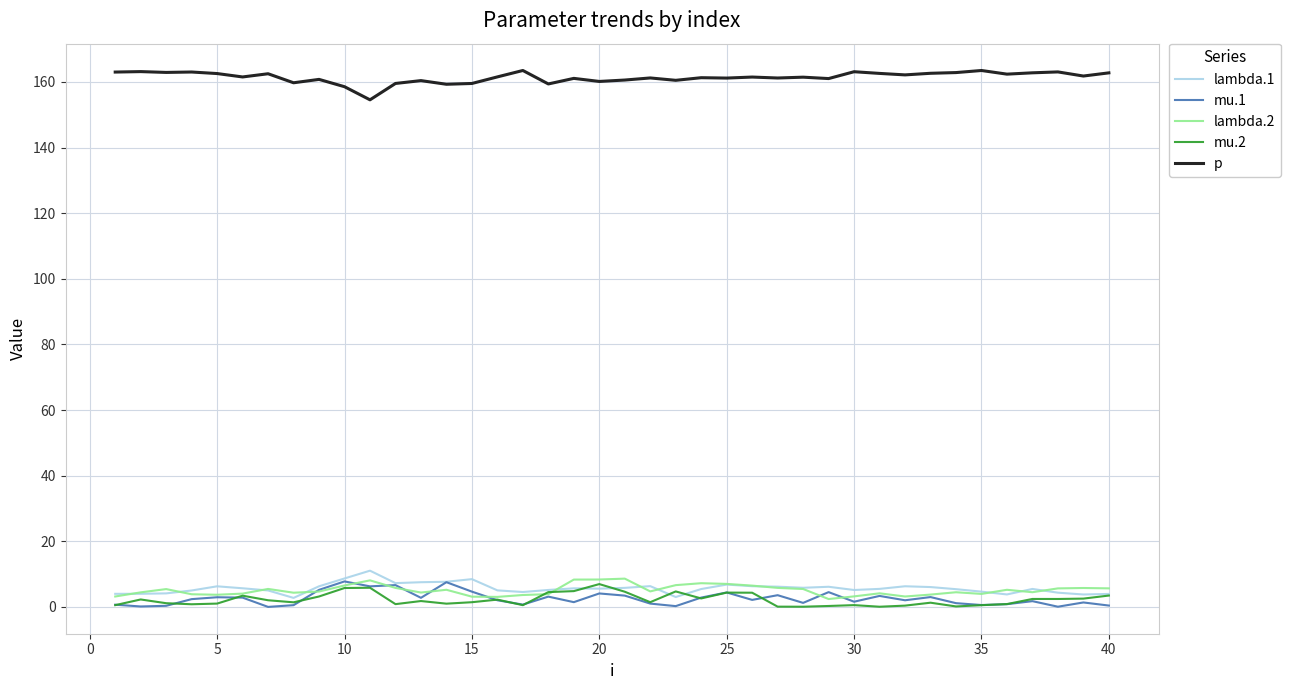

Does the chart have visible grid lines?

Yes